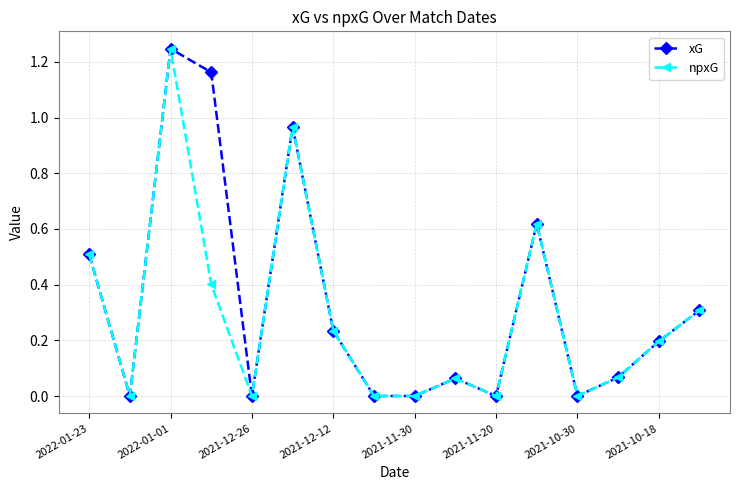

True or false: xG has more than 2 points higher than both neighbors.

True